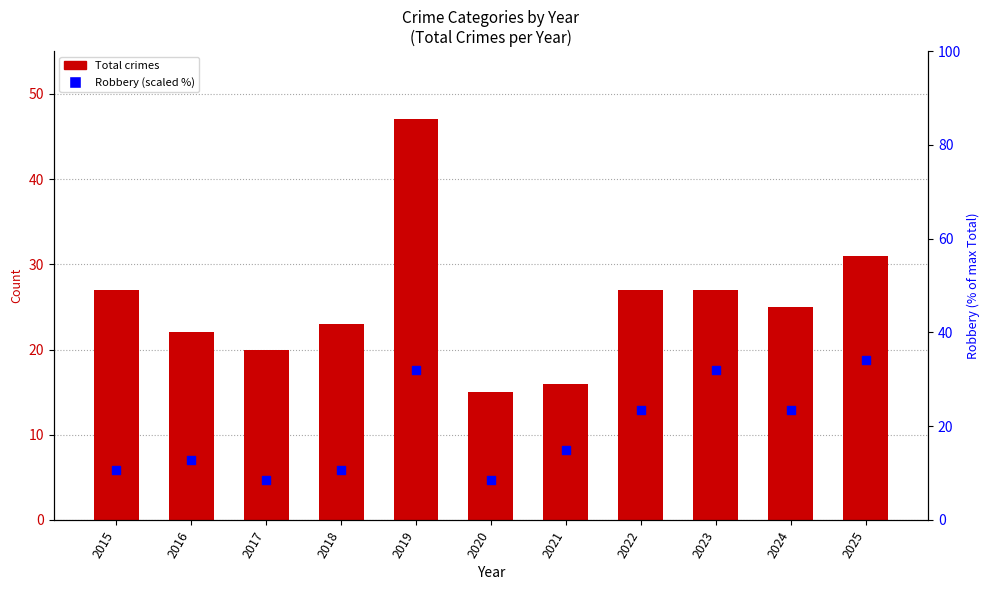

Which series has the largest total across all categories?

Total